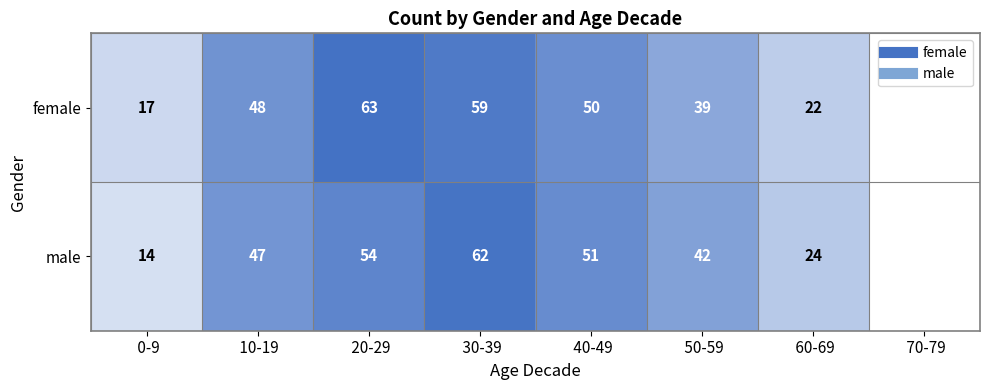

List the series in order of their overall mean, highest first.

female, male